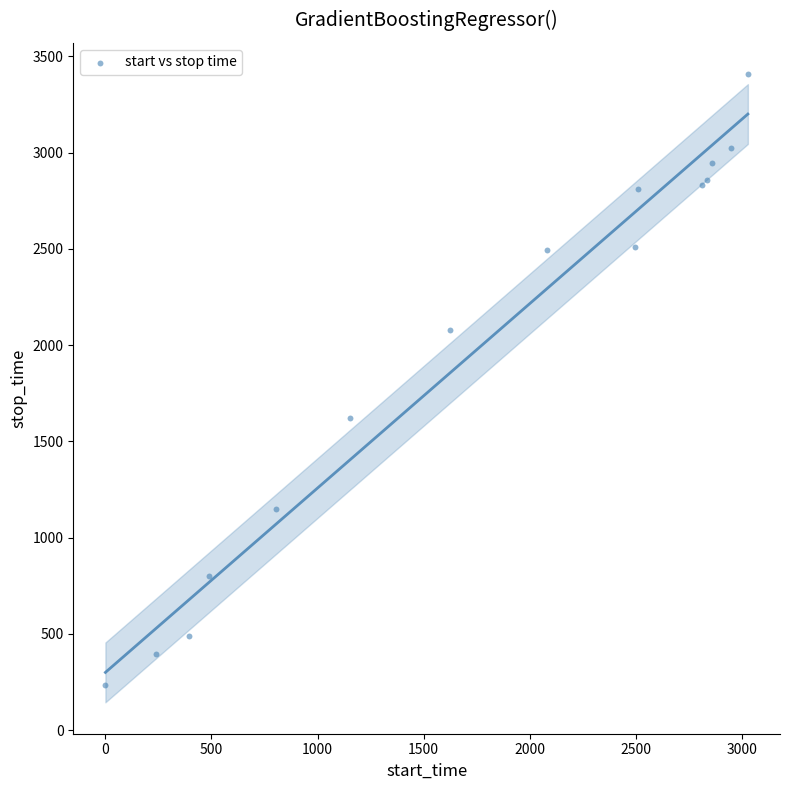

What Y value in the scatter plot is closest to 1821?

1622